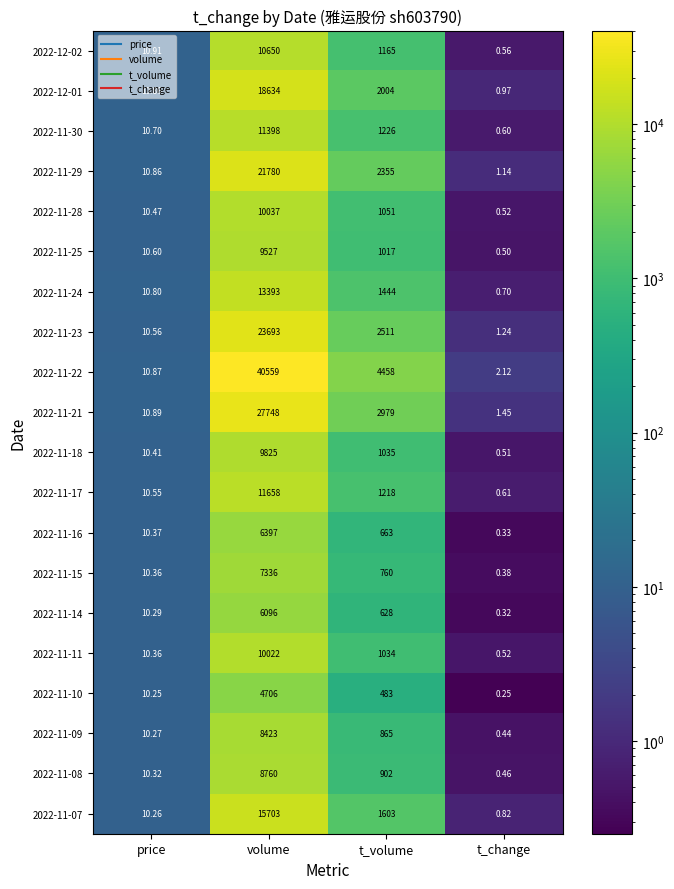

At which label does 2022-11-09 reach its peak?

volume